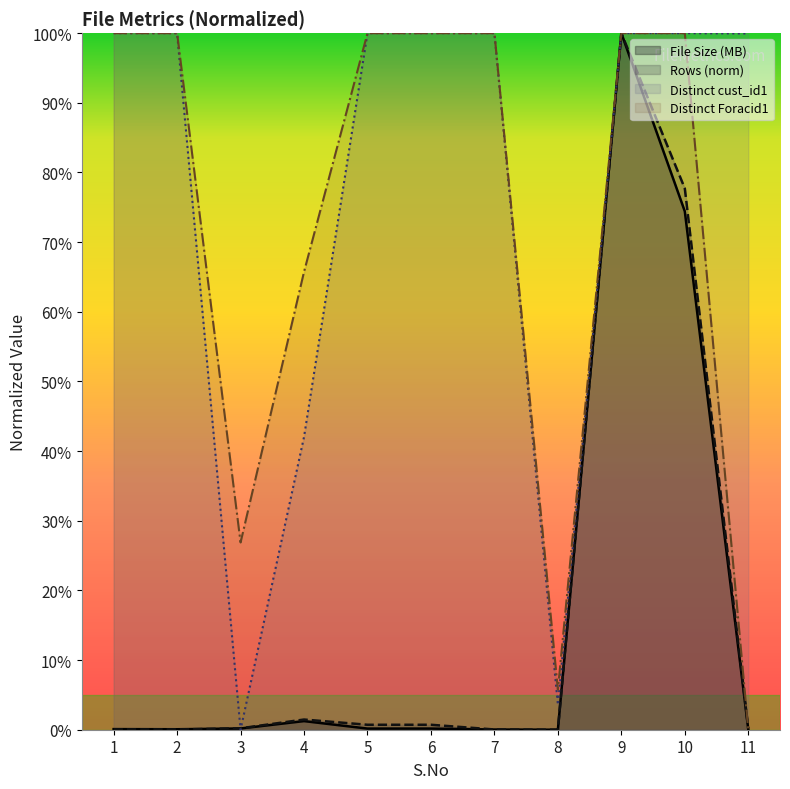

Which category has the highest value in the Distinct cust_id1 Count series?

1